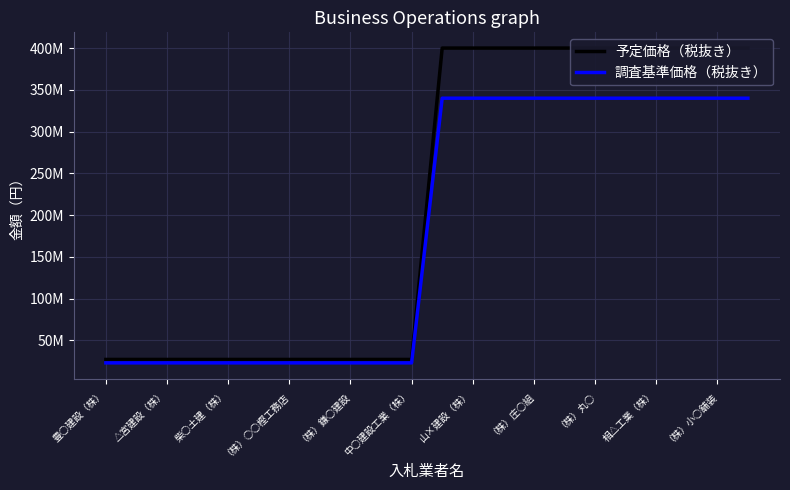

Which series has the largest total across all categories?

予定価格（税抜き）